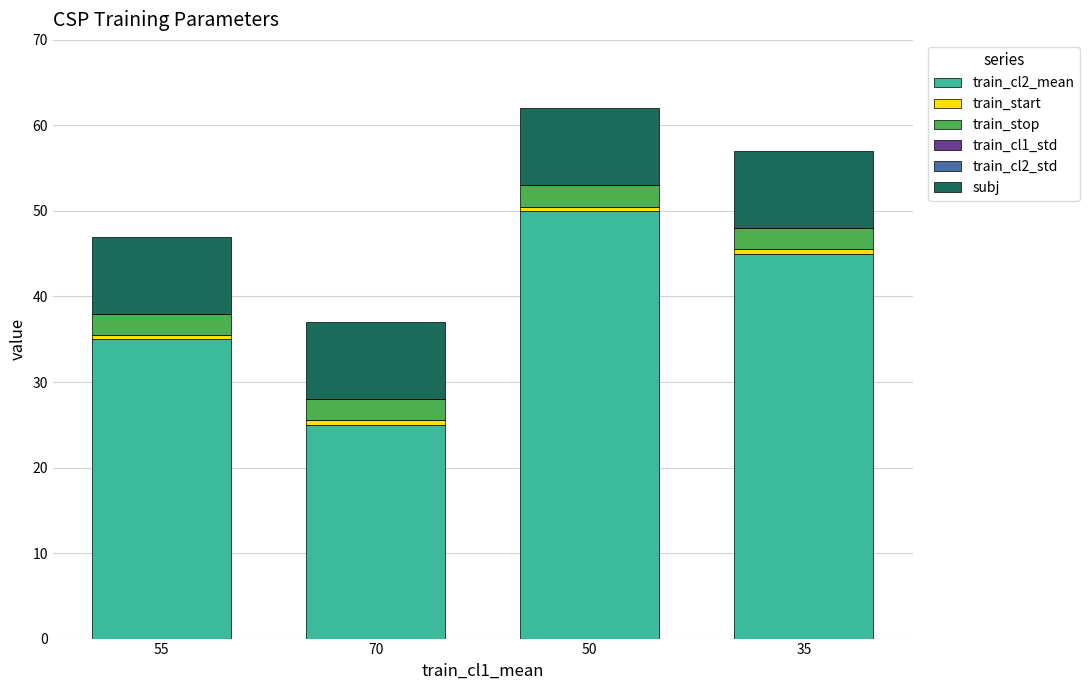

What is the average value of the train_cl2_mean series?

38.8